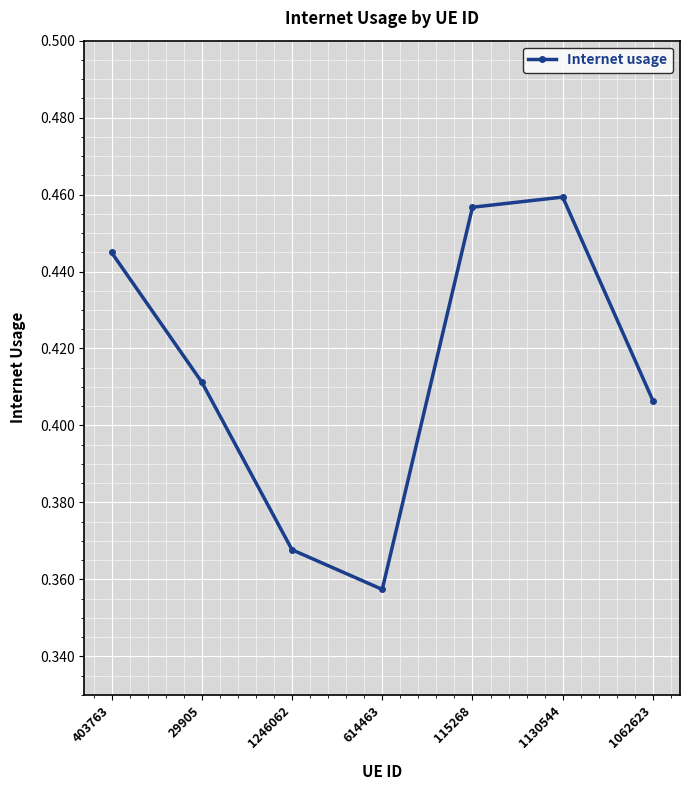

The chart shows a value of 0.7 at 115268. True or false?

False